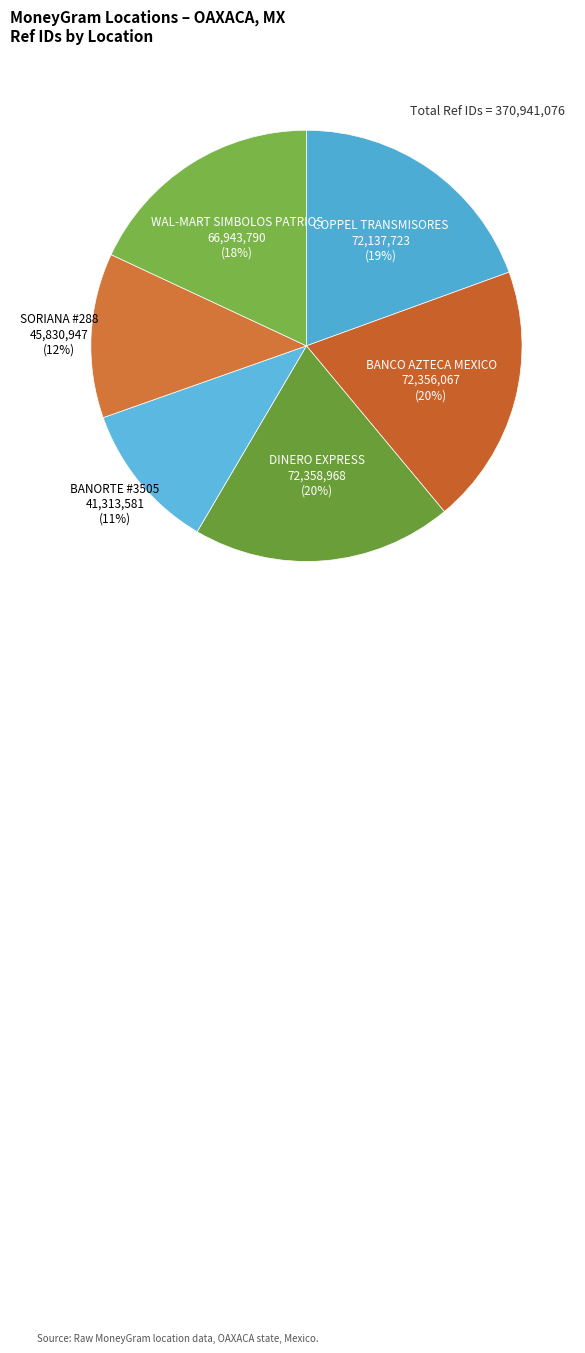

To the nearest percent, what is the difference between the WAL-MART SIMBOLOS PATRIOS and COPPEL TRANSMISORES slice percentages?

1%